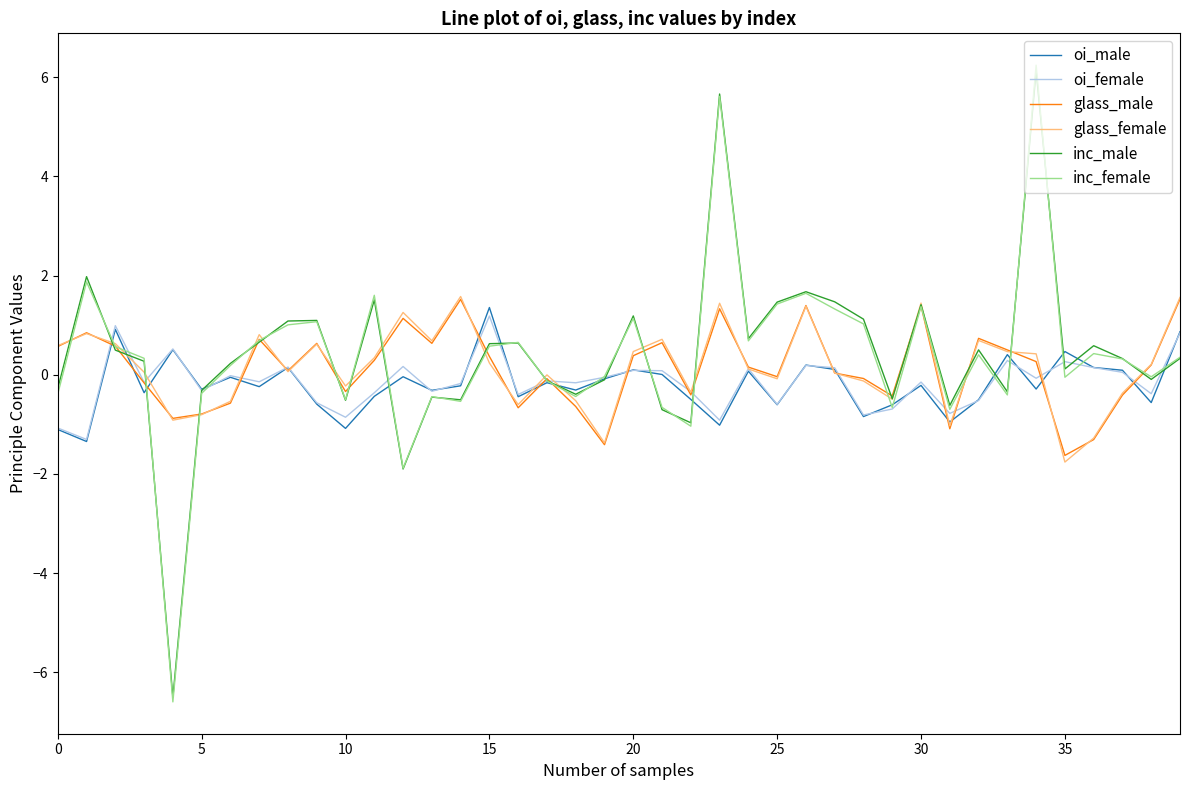

What is the maximum value shown in the chart?

6.2